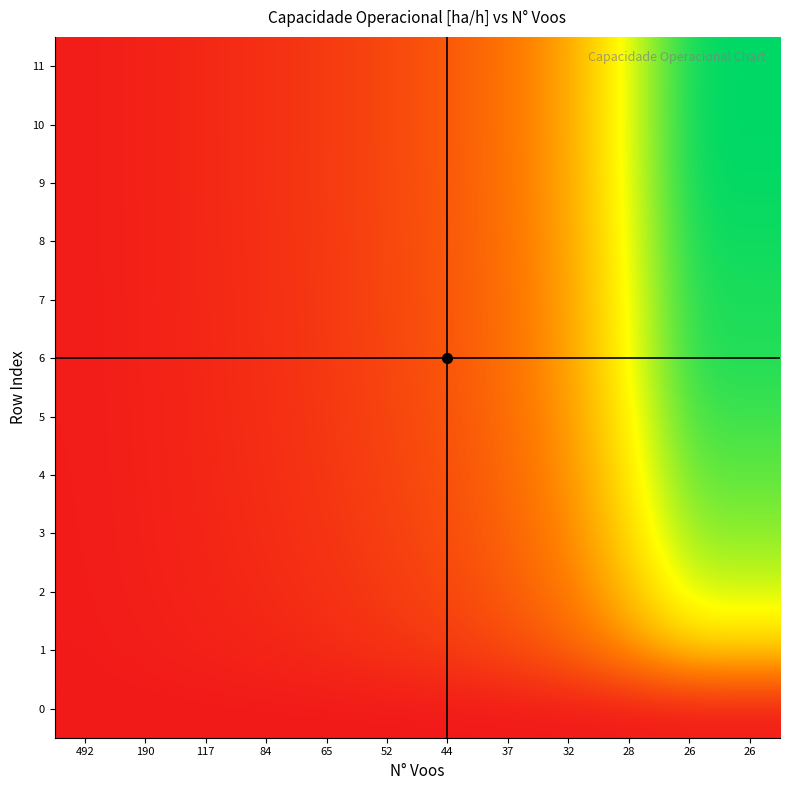

Reading right to left, extract all data points from this chart.

0: 26=0.0	26=0.0	28=0.0	32=0.0	37=0.0	44=0.0	52=0.0	65=0.0	84=0.0	117=0.0	190=0.0	492=0.0
1: 26=53.8	26=53.8	28=37.7	32=23.5	37=16.0	44=11.1	52=8.2	65=5.7	84=4.0	117=2.6	190=1.5	492=0.5
2: 26=72.3	26=72.3	28=50.6	32=31.6	37=21.5	44=14.9	52=11.0	65=7.7	84=5.4	117=3.5	190=2.0	492=0.7
3: 26=81.4	26=81.4	28=56.9	32=35.6	37=24.2	44=16.7	52=12.4	65=8.7	84=6.1	117=4.0	190=2.2	492=0.8
4: 26=87.4	26=87.4	28=61.1	32=38.2	37=26.0	44=18.0	52=13.3	65=9.3	84=6.5	117=4.3	190=2.4	492=0.9
5: 26=91.7	26=91.7	28=64.1	32=40.1	37=27.3	44=18.9	52=13.9	65=9.8	84=6.8	117=4.5	190=2.5	492=0.9
6: 26=95.3	26=95.3	28=66.7	32=41.7	37=28.4	44=19.6	52=14.5	65=10.2	84=7.1	117=4.6	190=2.6	492=0.9
7: 26=96.2	26=96.2	28=67.3	32=42.1	37=28.6	44=19.8	52=14.6	65=10.3	84=7.2	117=4.7	190=2.7	492=1.0
8: 26=98.0	26=98.0	28=68.5	32=42.8	37=29.2	44=20.1	52=14.9	65=10.5	84=7.3	117=4.8	190=2.7	492=1.0
9: 26=99.4	26=99.4	28=69.5	32=43.4	37=29.6	44=20.4	52=15.1	65=10.6	84=7.4	117=4.8	190=2.7	492=1.0
10: 26=100.0	26=100.0	28=70.0	32=43.7	37=29.8	44=20.6	52=15.2	65=10.7	84=7.4	117=4.9	190=2.8	492=1.0
11: 26=99.8	26=99.8	28=69.8	32=43.6	37=29.7	44=20.5	52=15.2	65=10.7	84=7.4	117=4.9	190=2.8	492=1.0